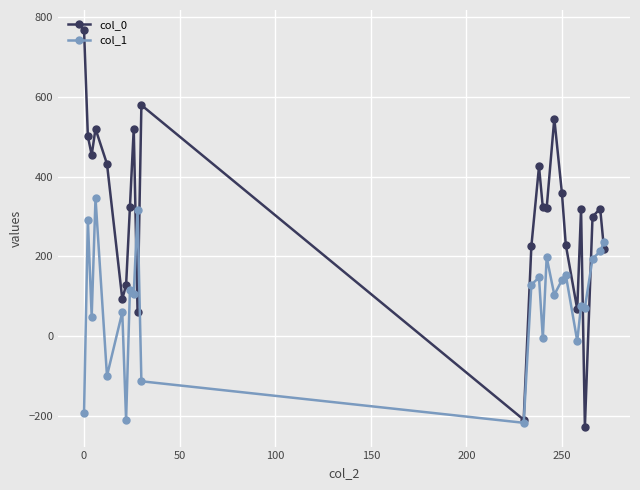

Which series has the largest range (max minus min)?

col_0